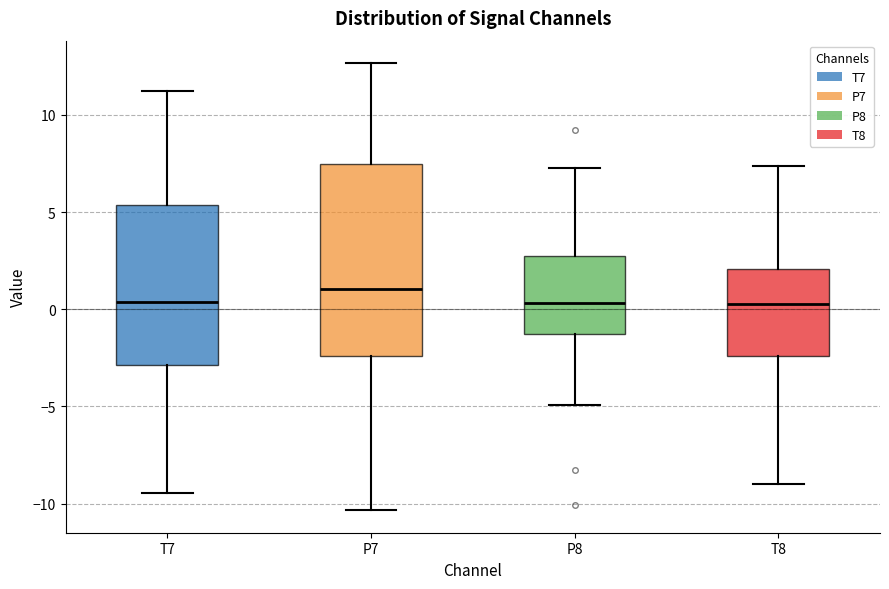

Reading left to right, read every box against the y-axis: the position of its median line, the range the box covers, and the ends of its whiskers. The values are not printed on the chart, so give them approximately, as read against the axis.

T7: median 0.5, box -3.0 to 5.5, whiskers -9.5 to 11.0
P7: median 1.0, box -2.5 to 7.5, whiskers -10.5 to 12.5
P8: median 0.5, box -1.5 to 2.5, whiskers -5.0 to 7.5
T8: median 0.5, box -2.5 to 2.0, whiskers -9.0 to 7.5